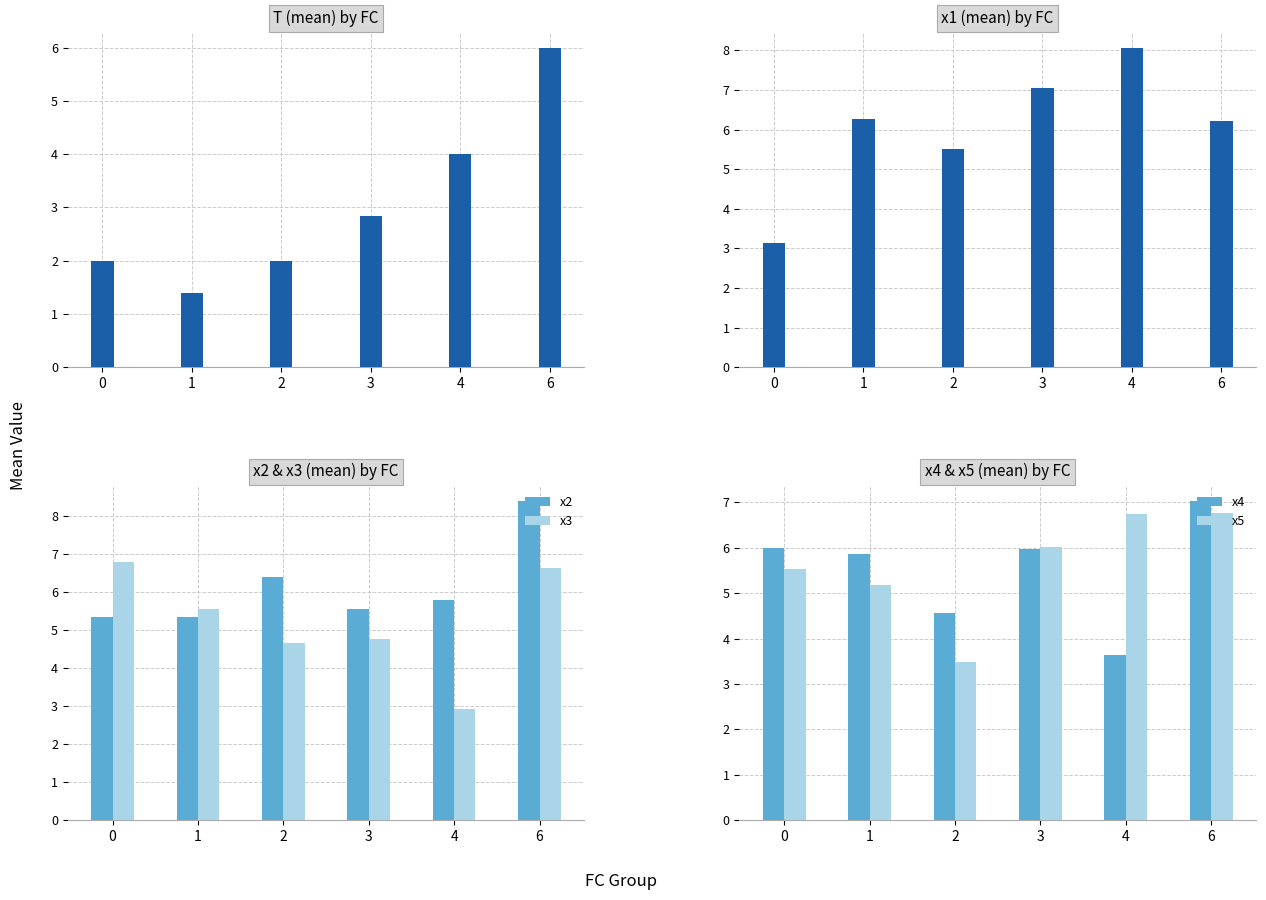

Reading right to left, extract all data points from this chart.

T: 6.0	4.0	2.8	2.0	1.4	2.0
x1: 6.2	8.1	7.0	5.5	6.3	3.1
x2: 8.4	5.8	5.6	6.4	5.4	5.4
x3: 6.6	2.9	4.8	4.7	5.6	6.8
x4: 7.0	3.6	6.0	4.6	5.9	6.0
x5: 6.8	6.7	6.0	3.5	5.2	5.5